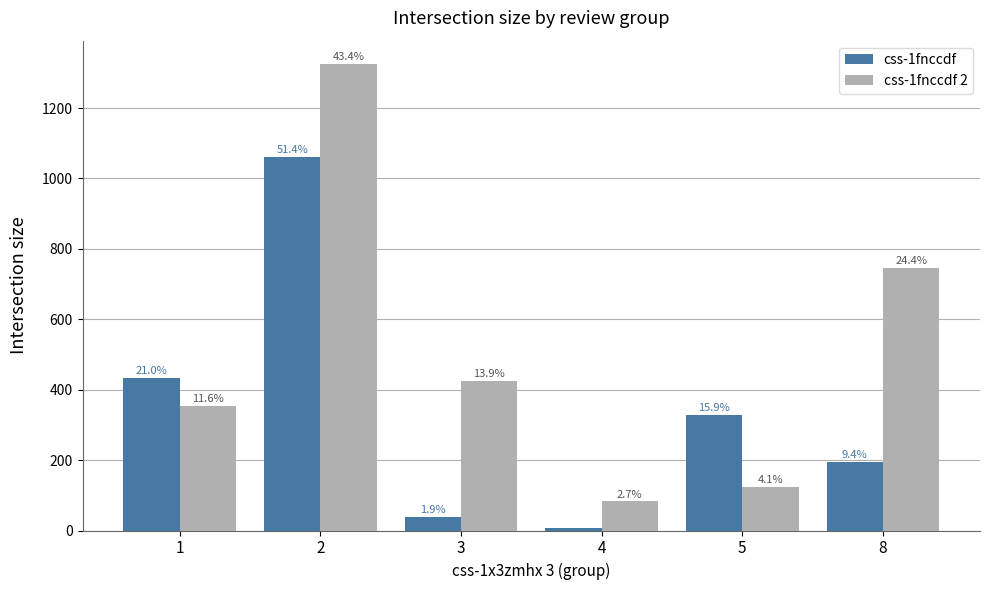

Is it true that css-1fnccdf equals 535 at 5?

False